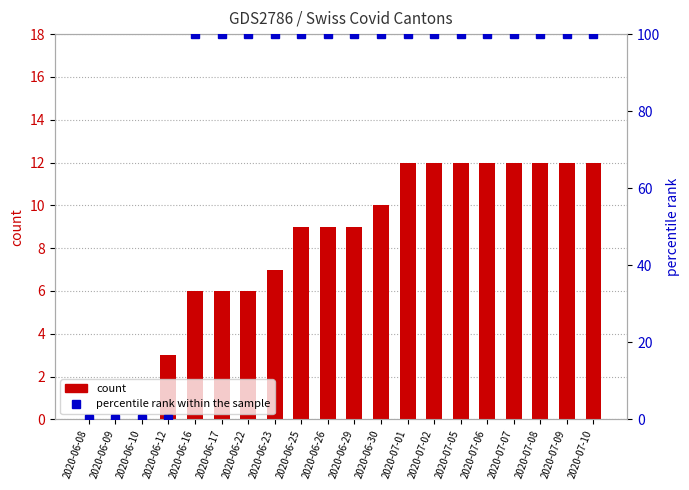

What is the spread (max minus min) of values at 2020-06-12?

3